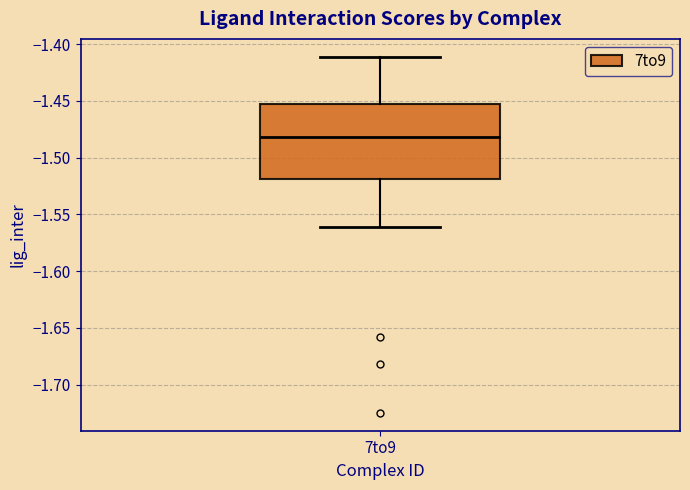

Transcribe this box plot: give where the median line is, the range the box spans, and where the two whiskers end, as read against the y-axis. The values are not printed on the chart, so give them approximately, as read against the axis.

median -1.480, box -1.520 to -1.455, whiskers -1.560 to -1.410